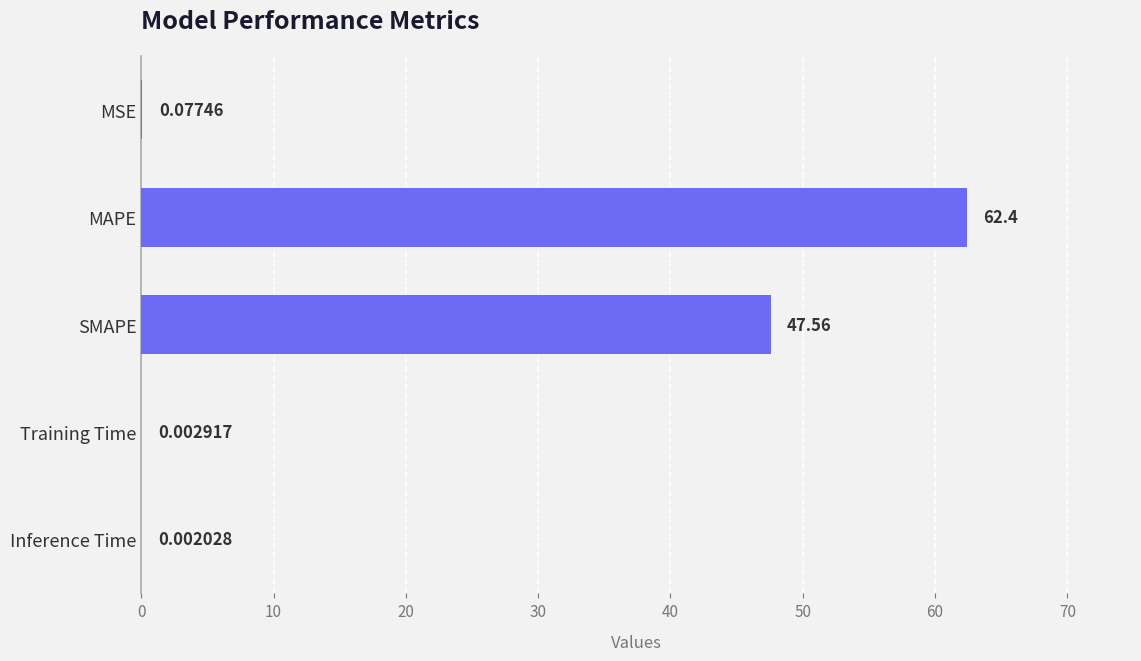

Which has a higher value, MSE or Inference Time?

MSE